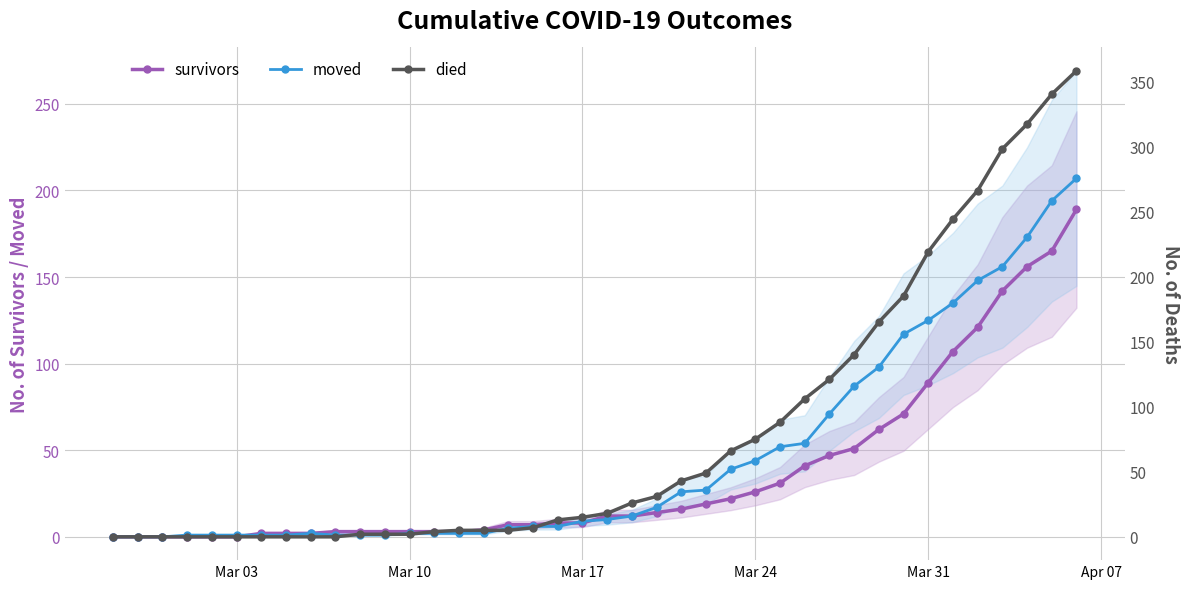

Where is survivors nearest to the value 94?

Mar 31